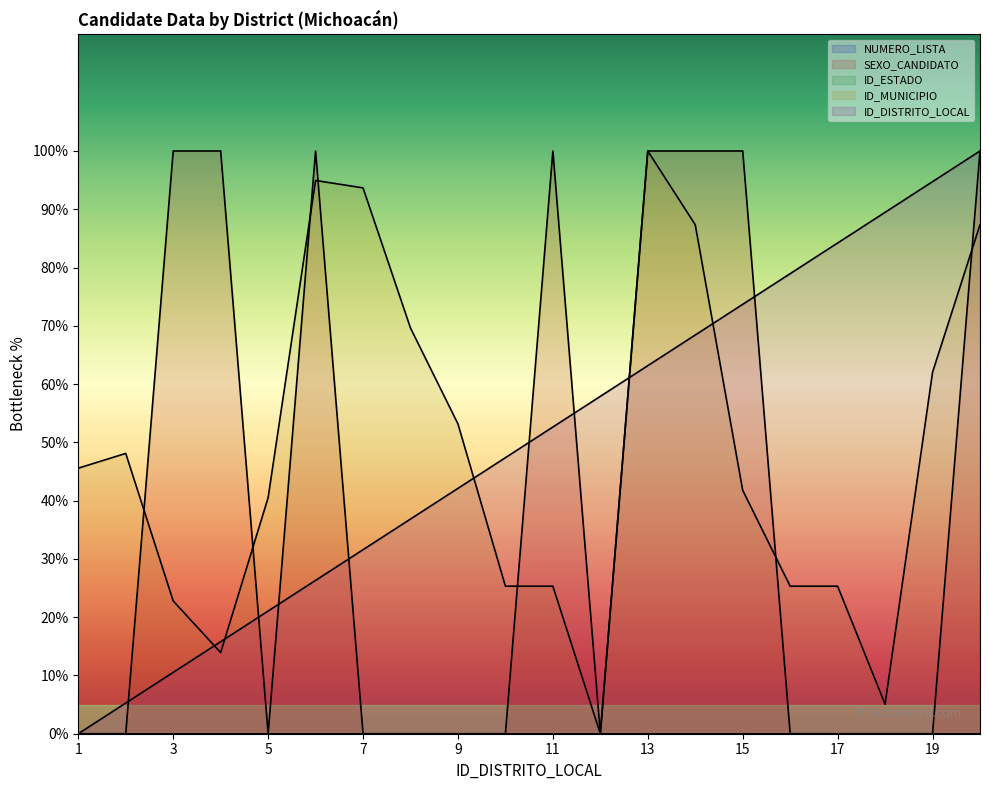

True or false: SEXO_CANDIDATO has a value of 0.0 at 12.

True